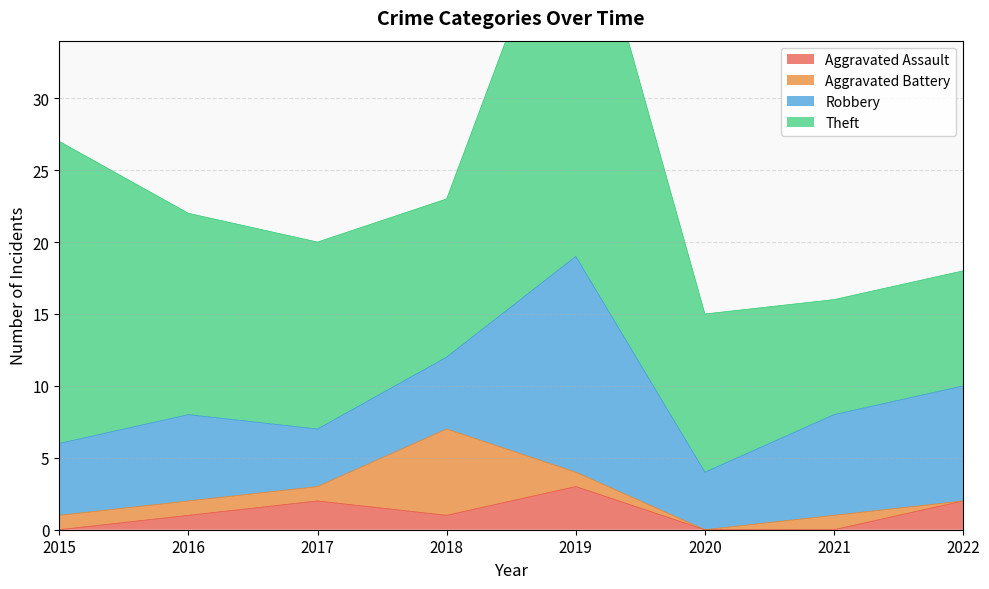

How many values in Aggravated Battery are above zero?

6